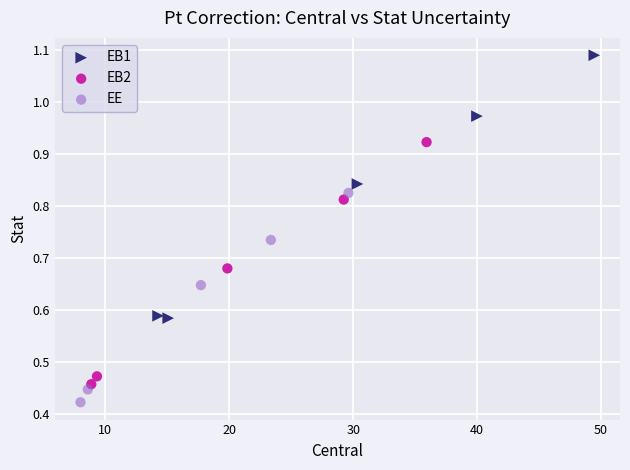

Which series contains the lowest Y value?

EE